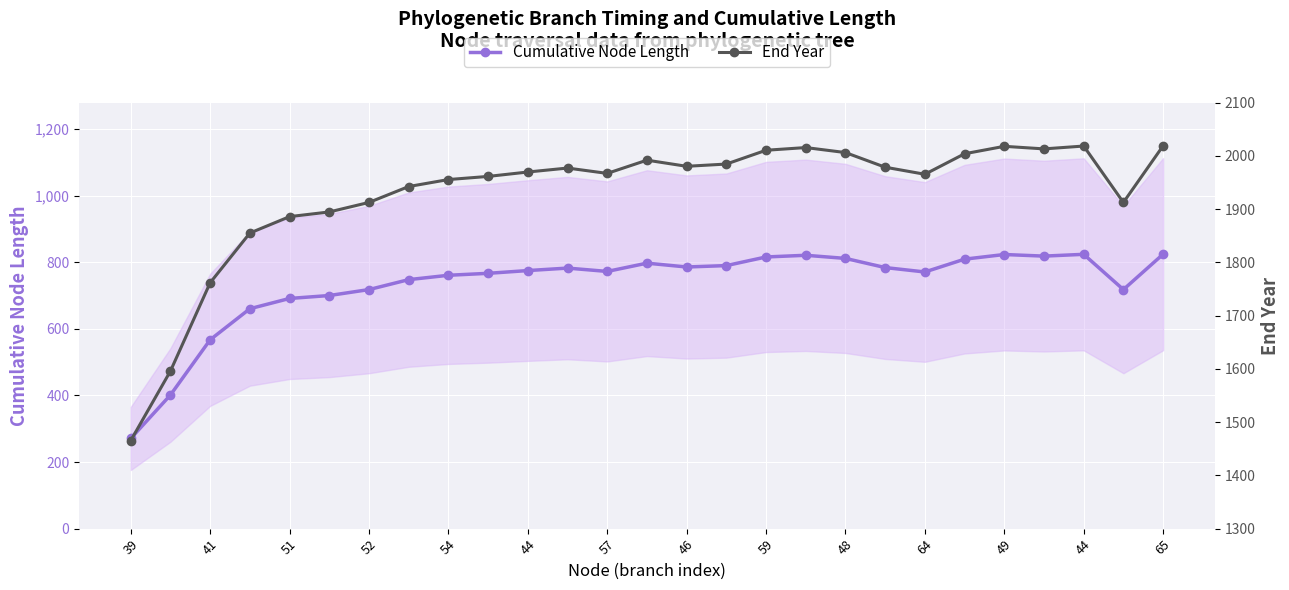

True or false: End Year and Cumulative Node Length intersect in this chart.

False